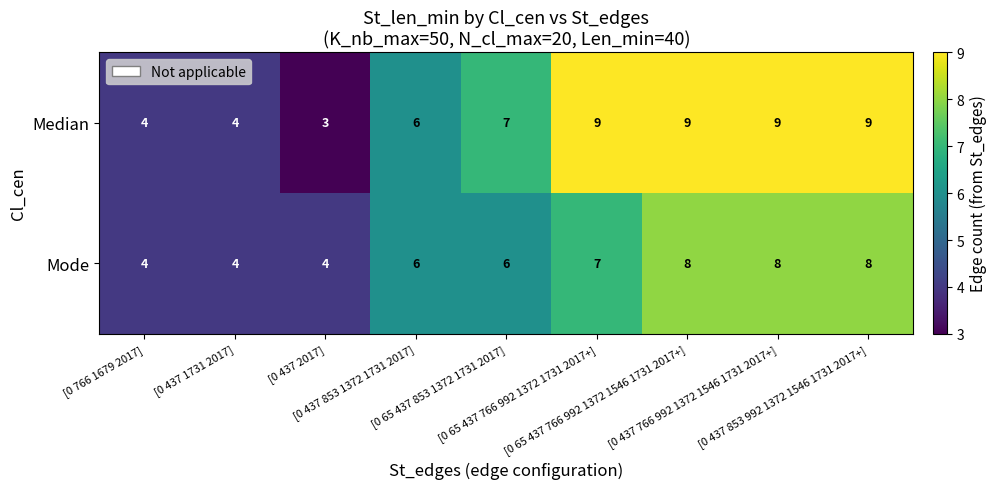

Rank the series by their maximum value, from lowest to highest.

Mode, Median